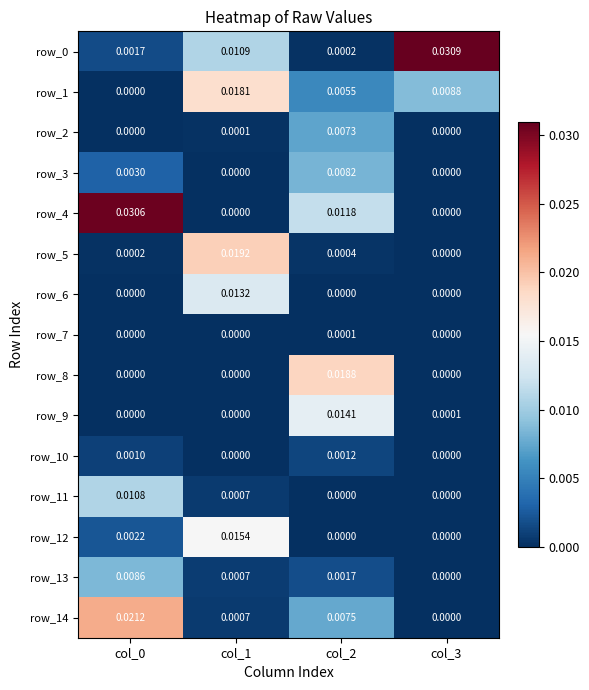

Where is row_5 nearest to the value 0?

col_3